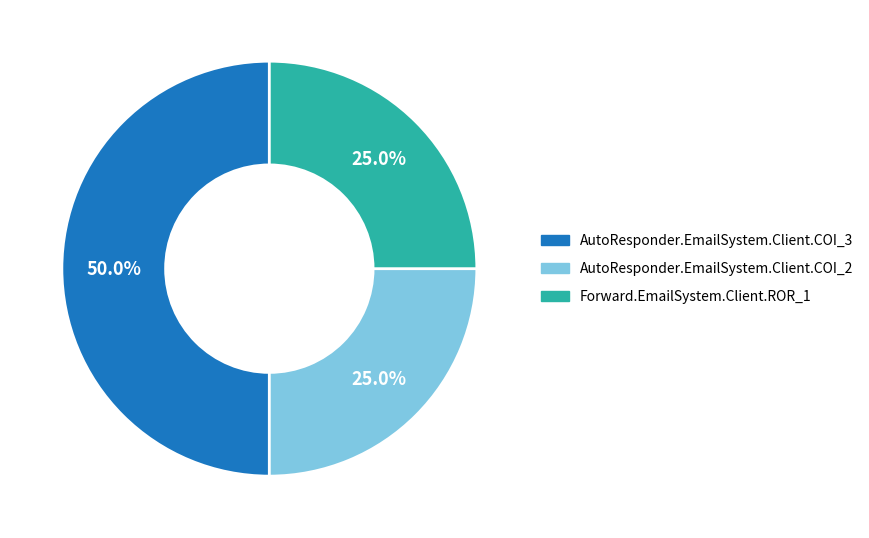

To the nearest percent, what is the average slice percentage?

33%